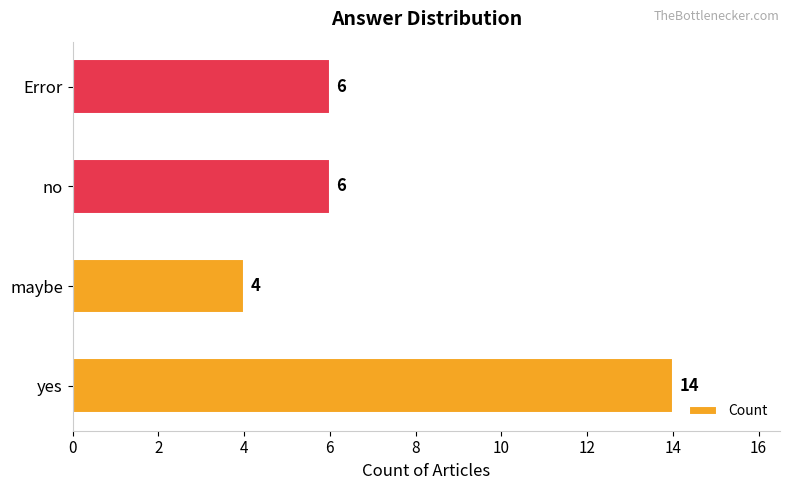

Count the values in the range 6 to 14.

3